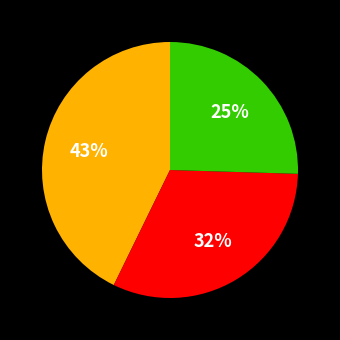

To the nearest percent, what is the average slice percentage?

33%